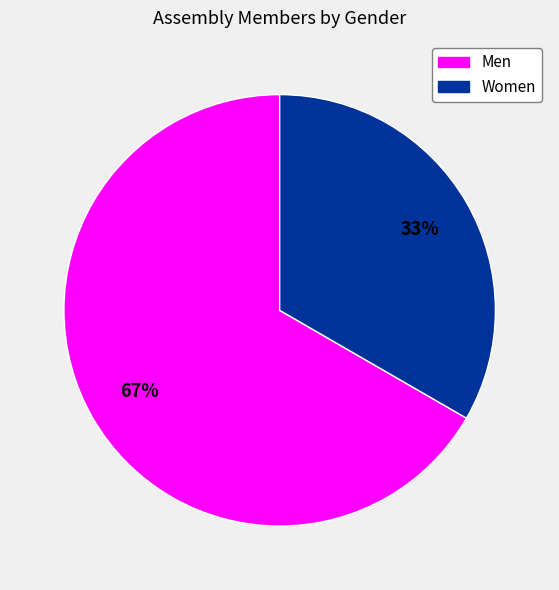

Is there any slice that represents more than half of the pie?

Yes